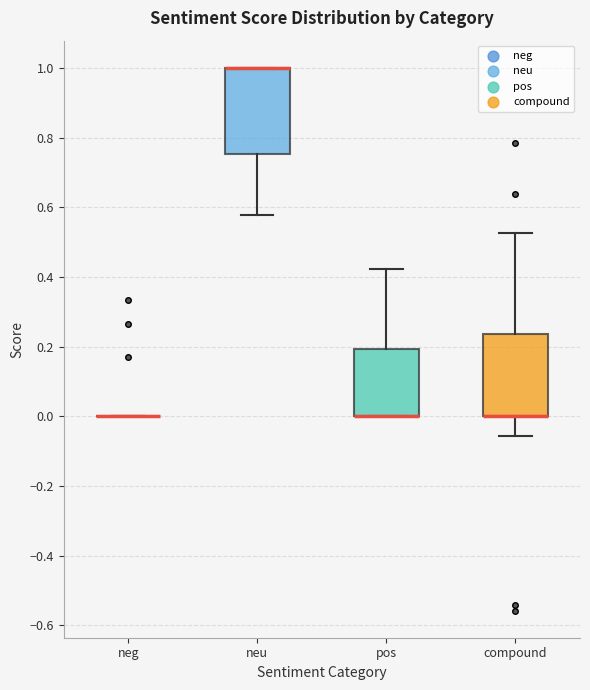

Reading left to right, read every box against the y-axis: the position of its median line, the range the box covers, and the ends of its whiskers. The values are not printed on the chart, so give them approximately, as read against the axis.

neg: box collapsed to a line at 0.00, whiskers 0.00 to 0.00
neu: median 1.00 (drawn on the box's upper edge), box 0.76 to 1.00, whiskers 0.58 to 1.00
pos: median 0.00 (drawn on the box's lower edge), box 0.00 to 0.20, whiskers 0.00 to 0.42
compound: median 0.00 (drawn on the box's lower edge), box 0.00 to 0.24, whiskers -0.06 to 0.52